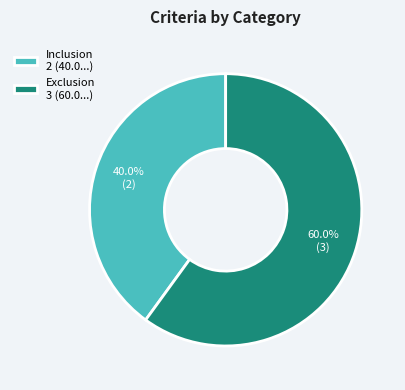

Which category has the smallest portion of the pie?

Inclusion